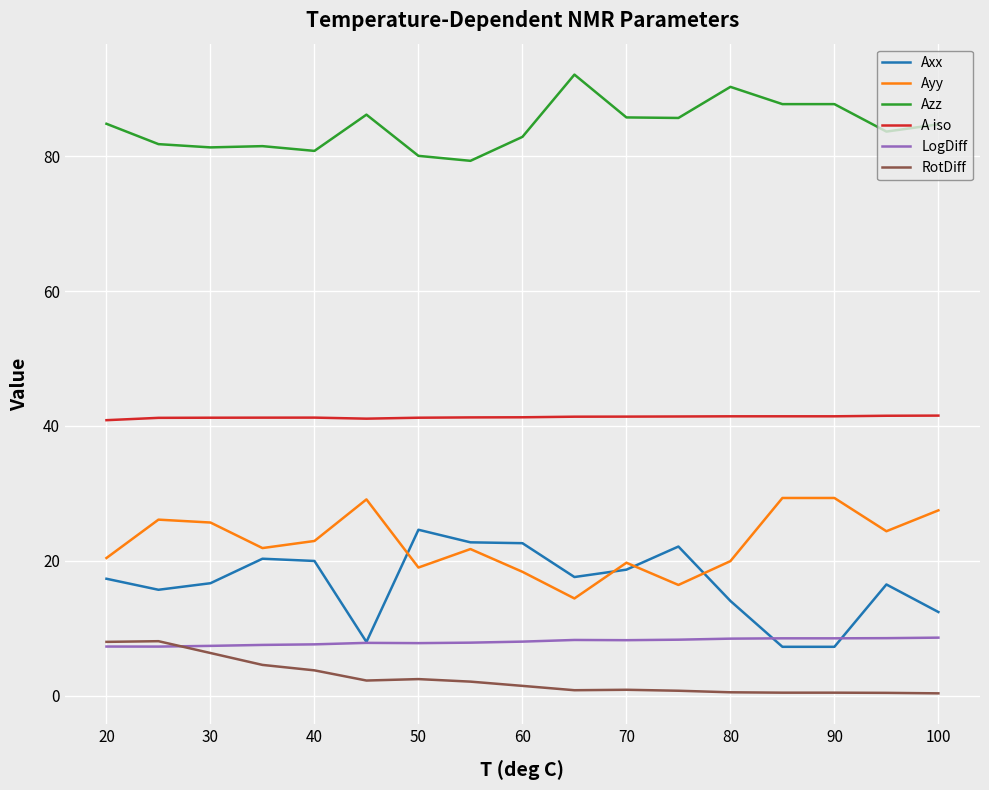

Rank the series at 70 from lowest to highest value.

RotDiff, LogDiff, Axx, Ayy, A iso, Azz